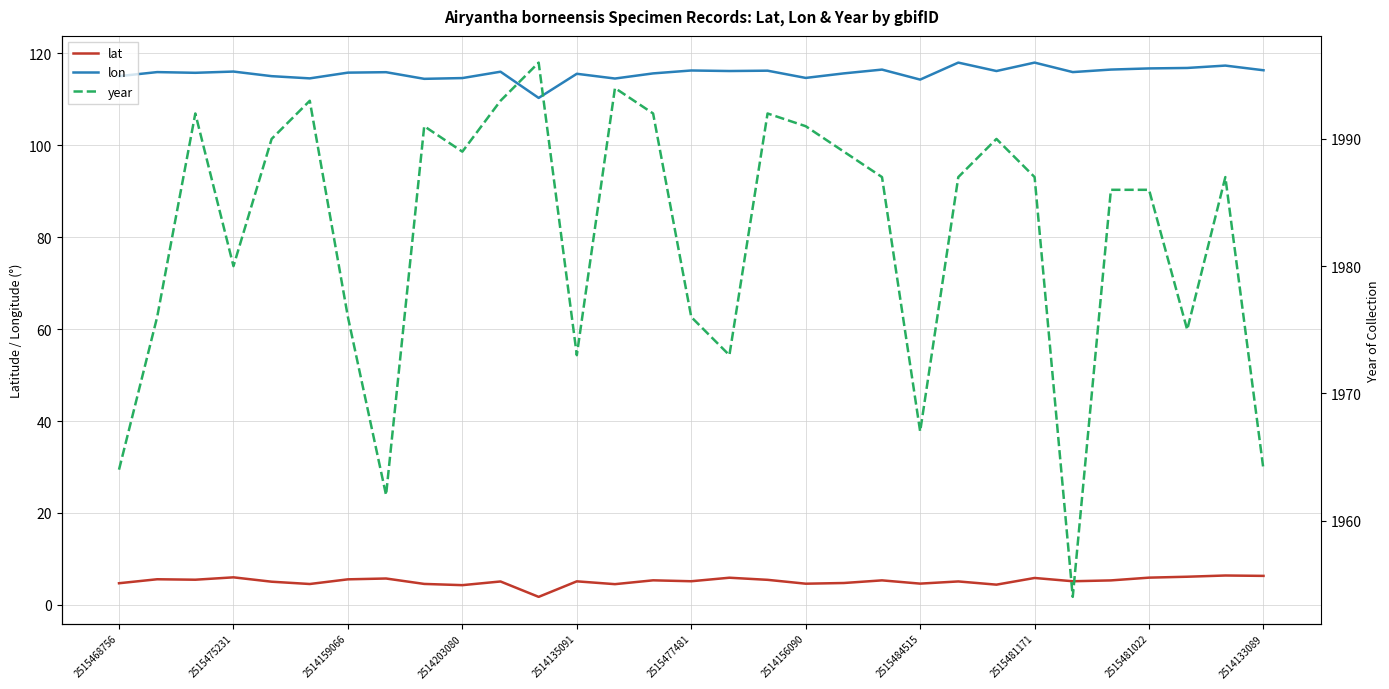

Does the chart display data point markers on the line(s)?

No